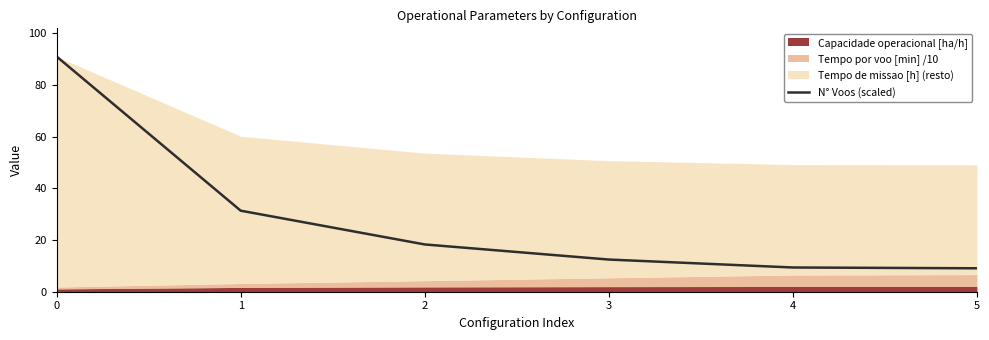

Rank the categories by value from lowest to highest.

5, 4, 3, 2, 1, 0